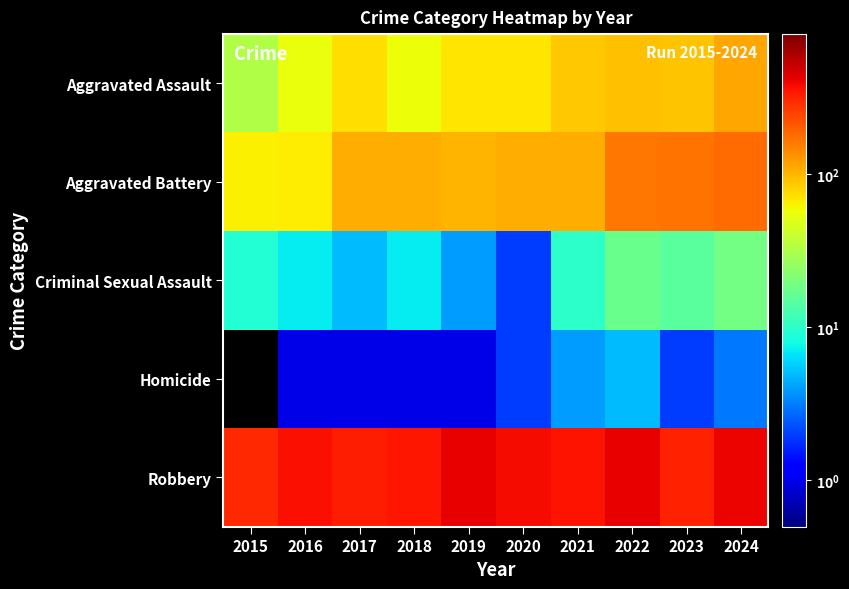

How many series are shown in this chart?

5